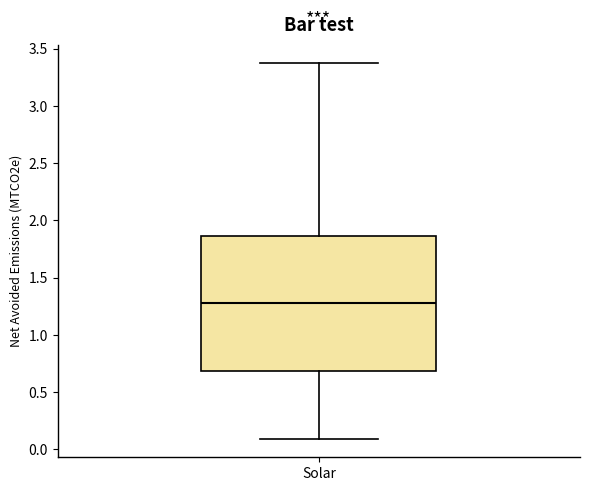

Where does the median line of the box for Solar sit on the y-axis? The values are not printed on the chart, so give them approximately, as read against the axis.

1.30